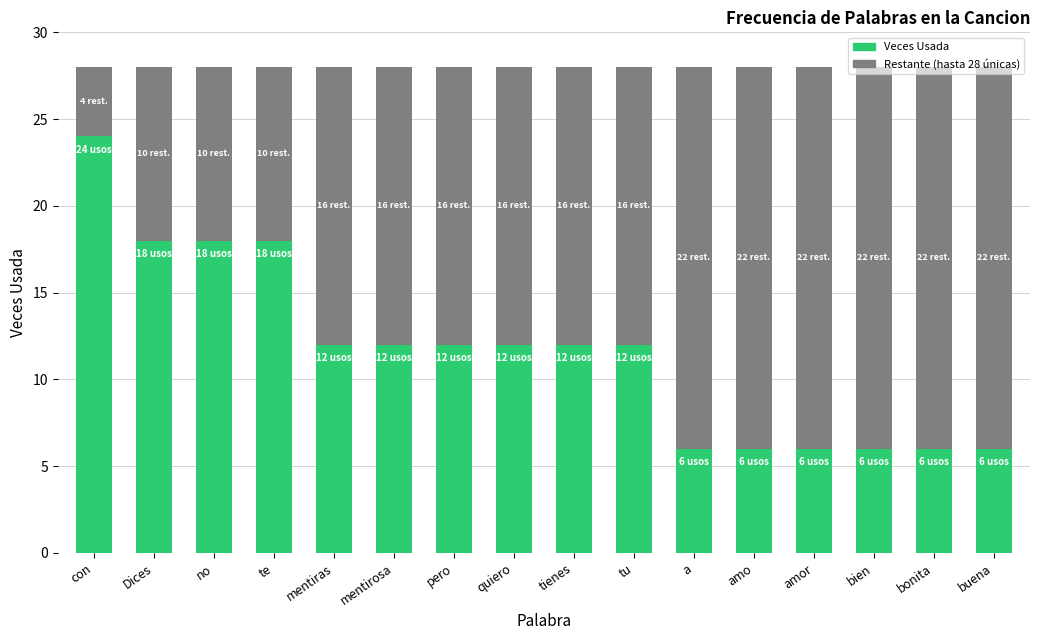

What is the total value across all series at a?

28